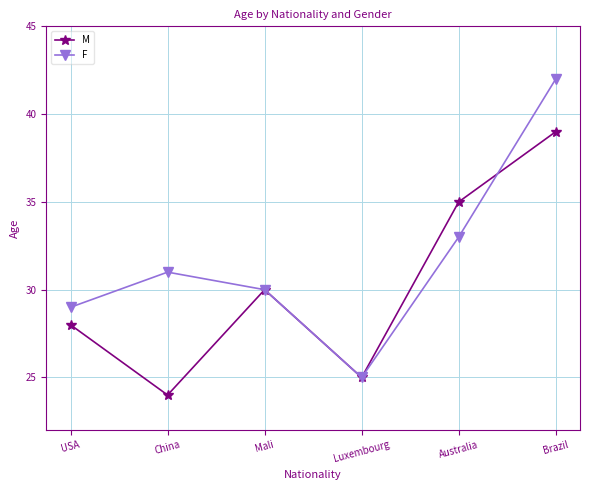

Where is F nearest to the value 33?

Australia